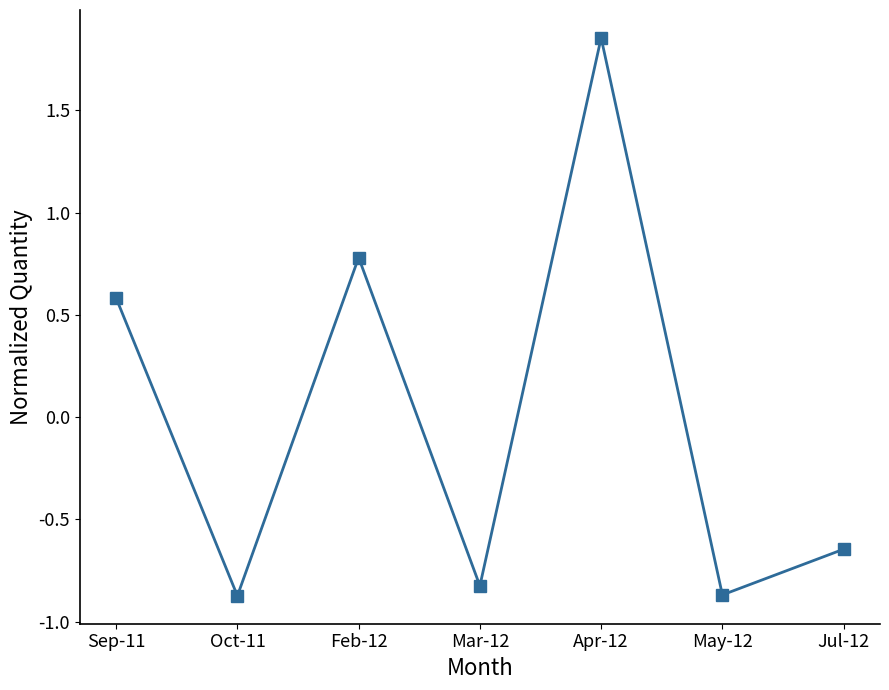

Where is the data nearest to the value 0?

Sep-11